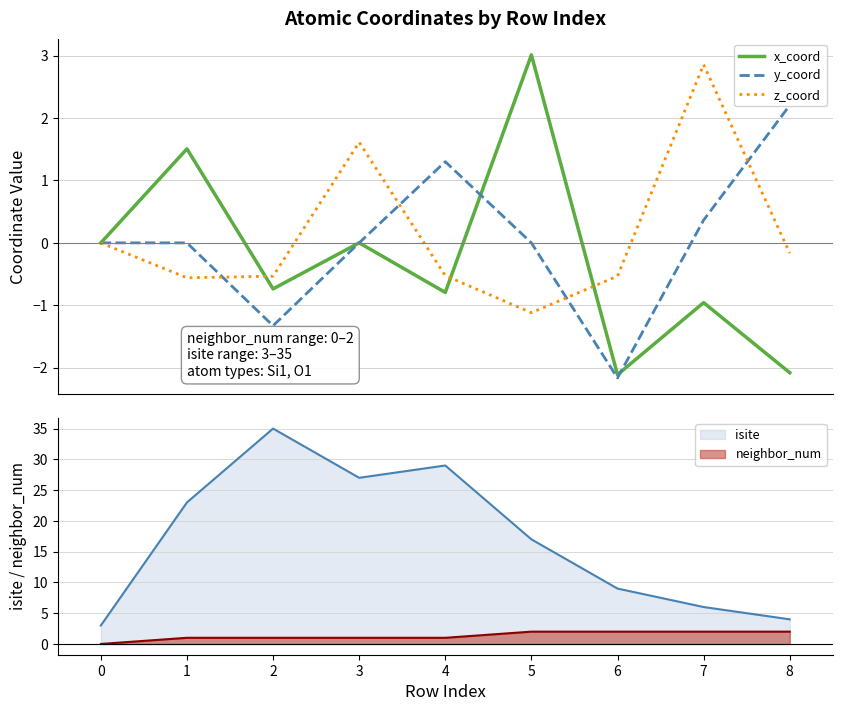

True or false: z_coord has more than 1 points higher than both neighbors.

True